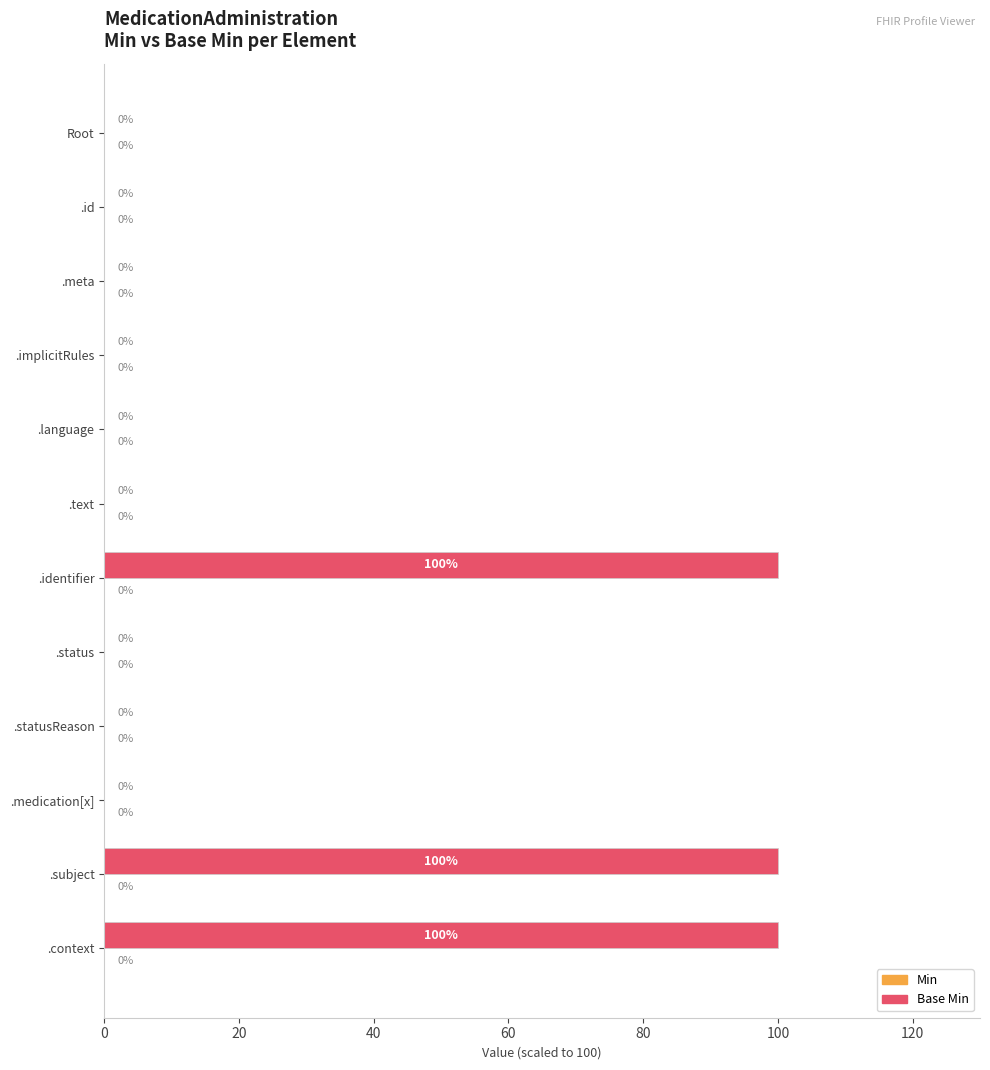

True or false: the data shows 0 at Root.

True